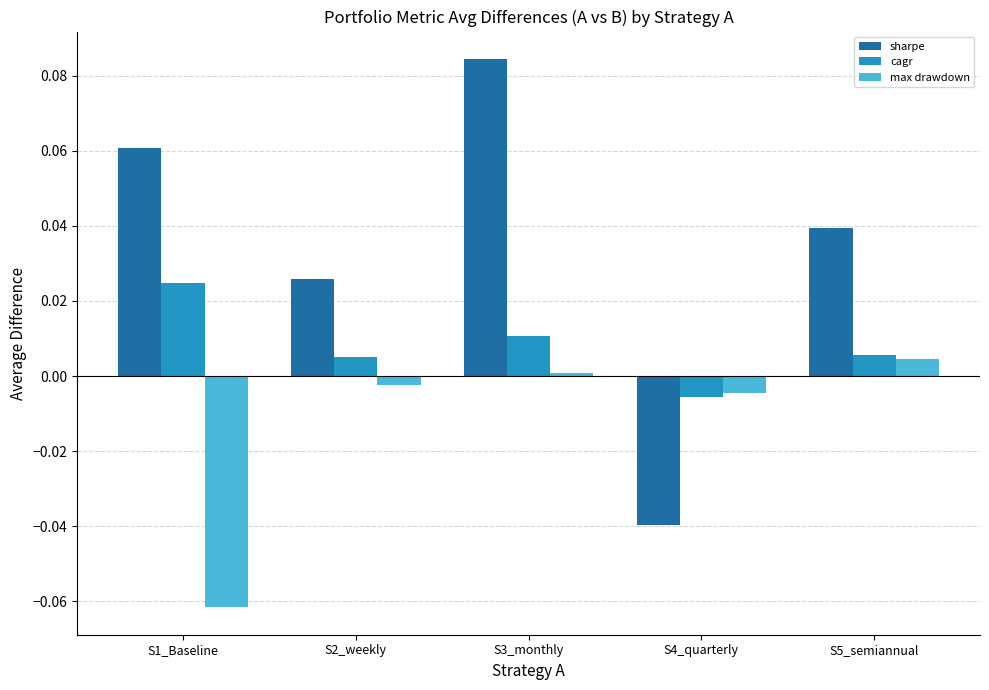

What is the label of the 2nd bar from the left?

S2_weekly